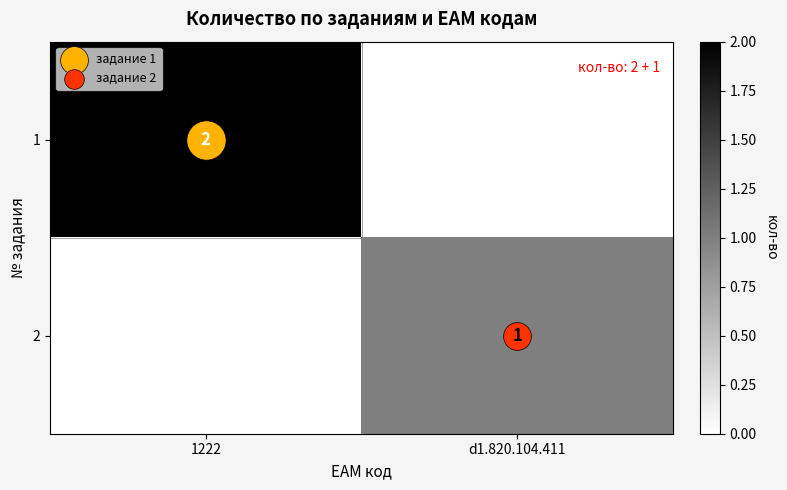

How many positive values does the 1 series have?

1